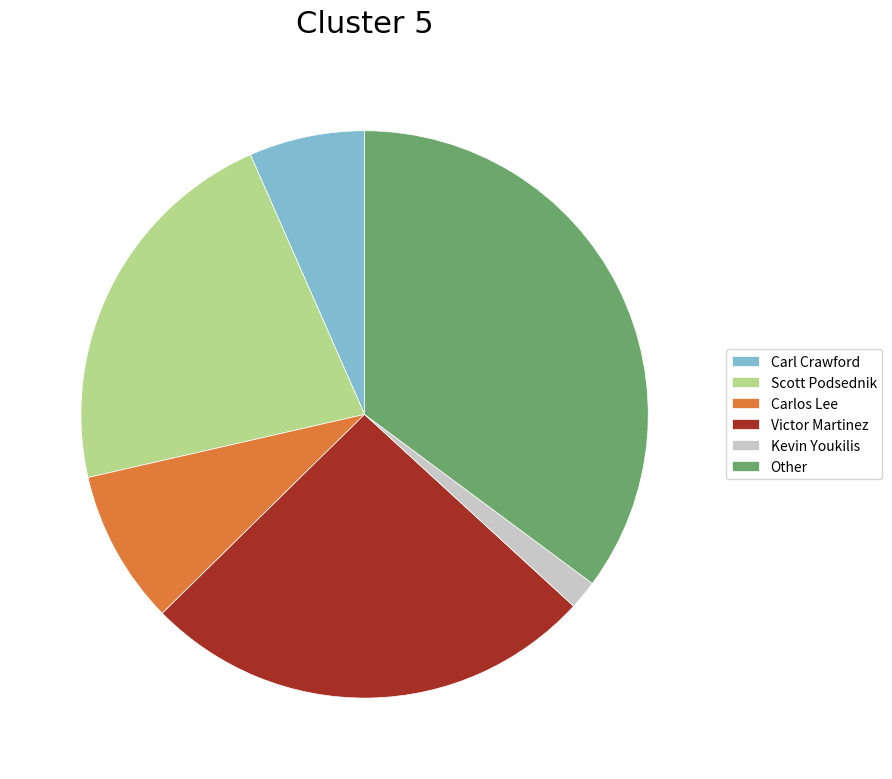

Do Other and Scott Podsednik together represent more than half of the pie?

Yes